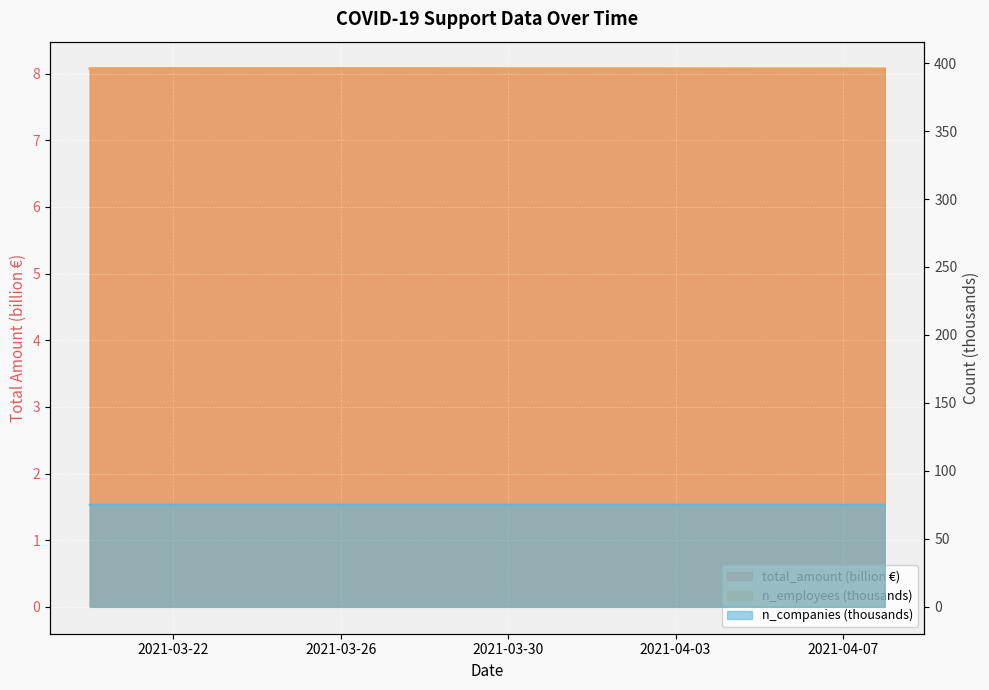

What is the sum of the n_companies values at 2021-04-02 and 2021-03-25?

150.3